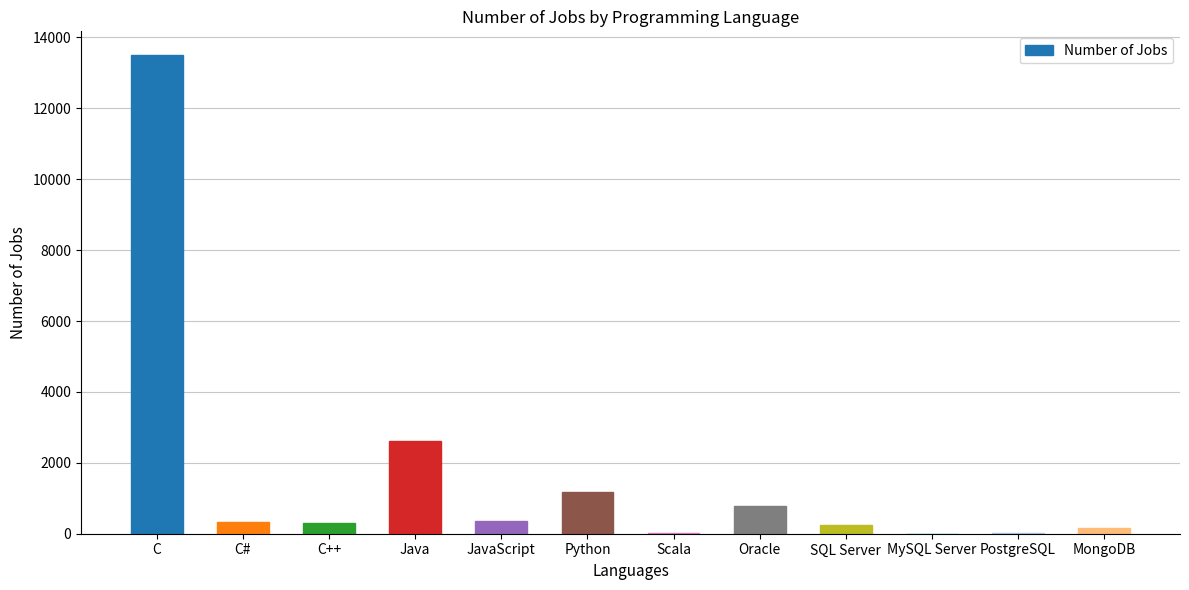

Between Oracle and JavaScript, which is larger?

Oracle